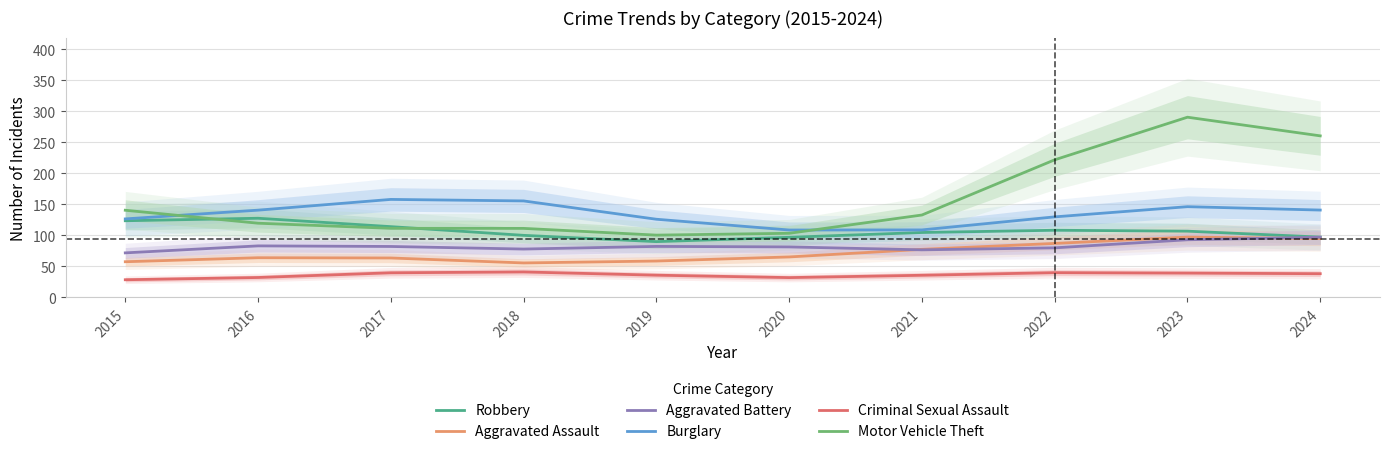

Which series has the largest total across all categories?

Motor Vehicle Theft